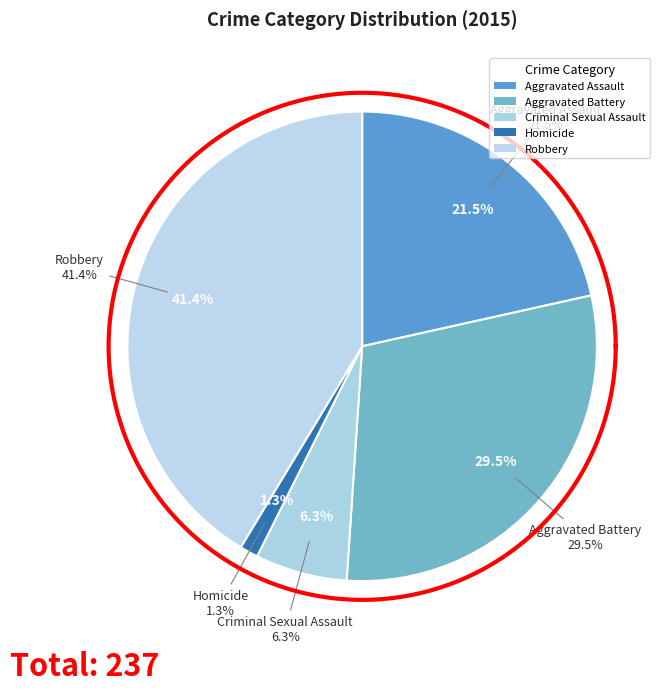

How many slices are in this pie chart?

5